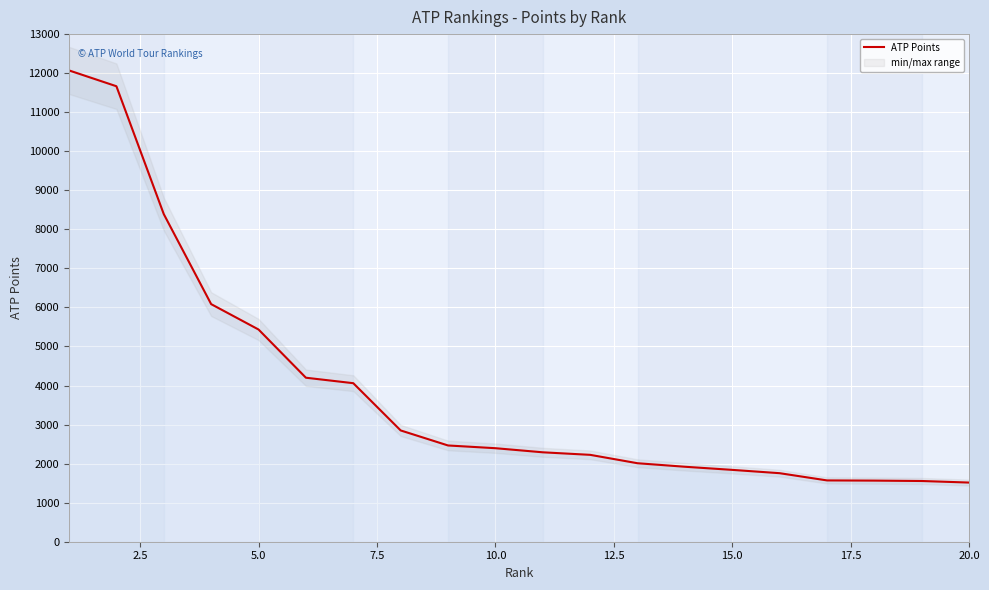

What is the minimum value for ATP Points?

1515